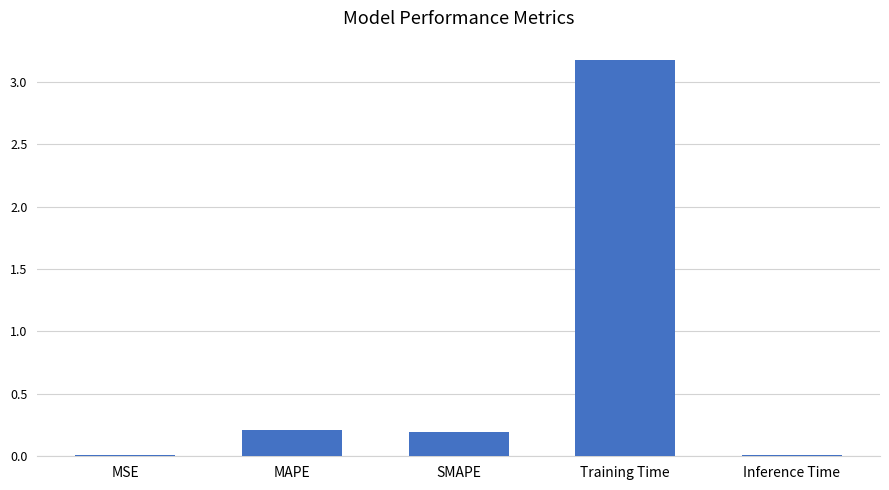

Between Training Time and Inference Time, which is larger?

Training Time